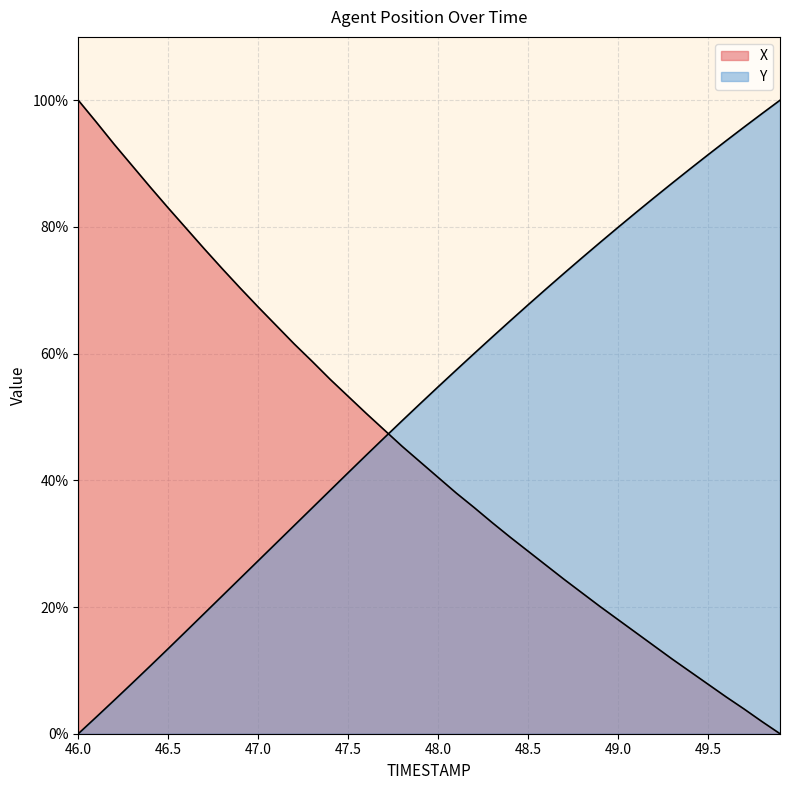

Which series ends up on top after the final intersection of Y and X?

Y